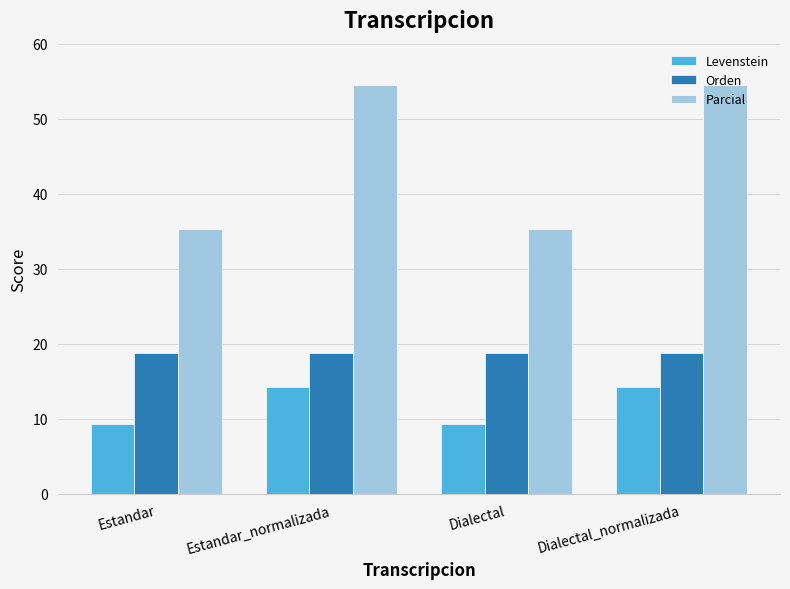

Reading left to right, what are all the values shown in this chart?

Levenstein: 9.4	14.3	9.4	14.3
Orden: 18.8	18.8	18.8	18.8
Parcial: 35.3	54.5	35.3	54.5